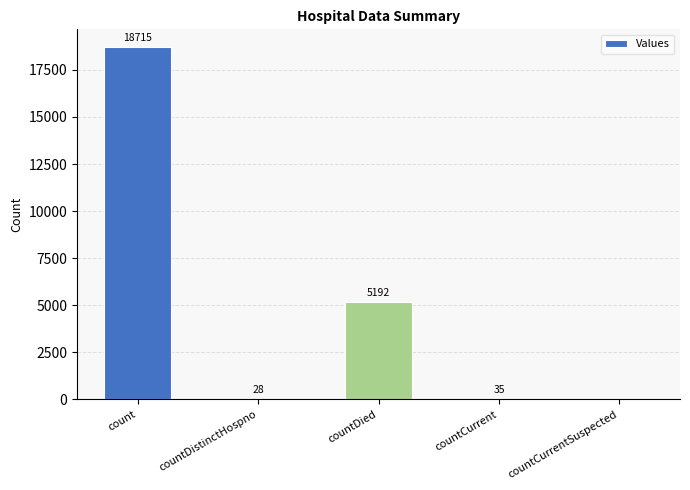

True or false: the data shows 5192 at countDied.

True